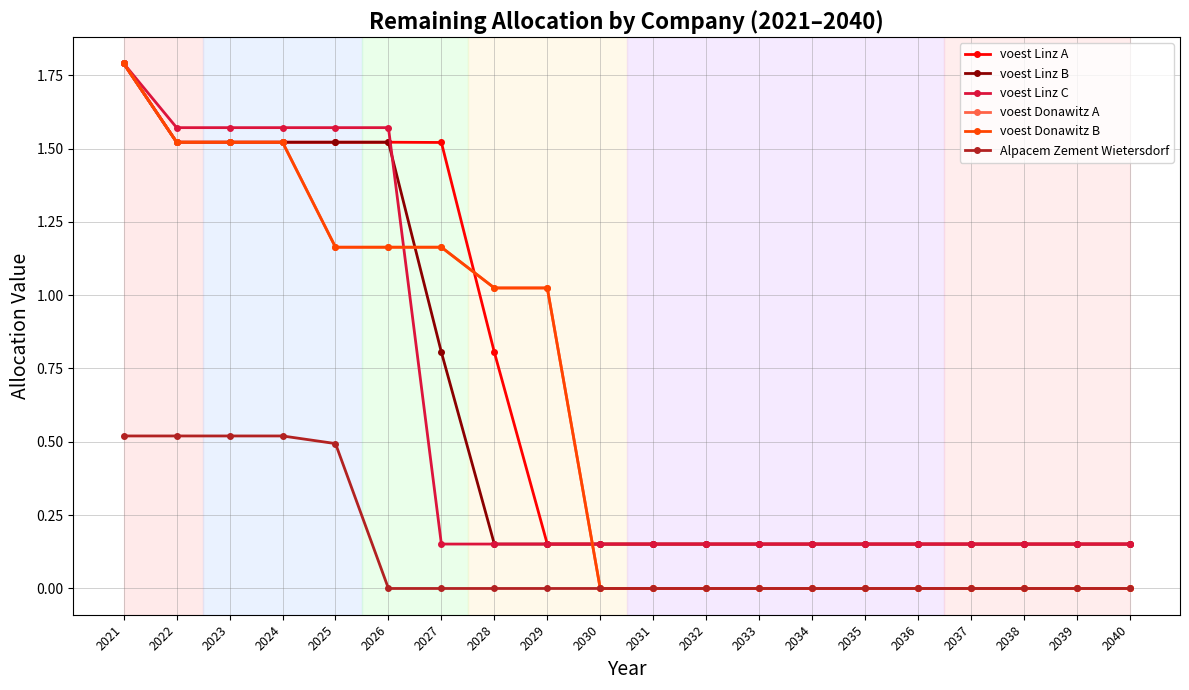

Reading left to right, transcribe all the data shown in this chart.

voest Linz A: 2021=1.8	2022=1.5	2023=1.5	2024=1.5	2025=1.5	2026=1.5	2027=1.5	2028=0.8	2029=0.2	2030=0.2	2031=0.2	2032=0.2	2033=0.2	2034=0.2	2035=0.2	2036=0.2	2037=0.2	2038=0.2	2039=0.2	2040=0.2
voest Linz B: 2021=1.8	2022=1.5	2023=1.5	2024=1.5	2025=1.5	2026=1.5	2027=0.8	2028=0.2	2029=0.2	2030=0.2	2031=0.2	2032=0.2	2033=0.2	2034=0.2	2035=0.2	2036=0.2	2037=0.2	2038=0.2	2039=0.2	2040=0.2
voest Linz C: 2021=1.8	2022=1.6	2023=1.6	2024=1.6	2025=1.6	2026=1.6	2027=0.2	2028=0.2	2029=0.2	2030=0.2	2031=0.2	2032=0.2	2033=0.2	2034=0.2	2035=0.2	2036=0.2	2037=0.2	2038=0.2	2039=0.2	2040=0.2
voest Donawitz A: 2021=1.8	2022=1.5	2023=1.5	2024=1.5	2025=1.2	2026=1.2	2027=1.2	2028=1.0	2029=1.0	2030=0.0	2031=0.0	2032=0.0	2033=0.0	2034=0.0	2035=0.0	2036=0.0	2037=0.0	2038=0.0	2039=0.0	2040=0.0
voest Donawitz B: 2021=1.8	2022=1.5	2023=1.5	2024=1.5	2025=1.2	2026=1.2	2027=1.2	2028=1.0	2029=1.0	2030=0.0	2031=0.0	2032=0.0	2033=0.0	2034=0.0	2035=0.0	2036=0.0	2037=0.0	2038=0.0	2039=0.0	2040=0.0
Alpacem Zement Wietersdorf: 2021=0.5	2022=0.5	2023=0.5	2024=0.5	2025=0.5	2026=0.0	2027=0.0	2028=0.0	2029=0.0	2030=0.0	2031=0.0	2032=0.0	2033=0.0	2034=0.0	2035=0.0	2036=0.0	2037=0.0	2038=0.0	2039=0.0	2040=0.0